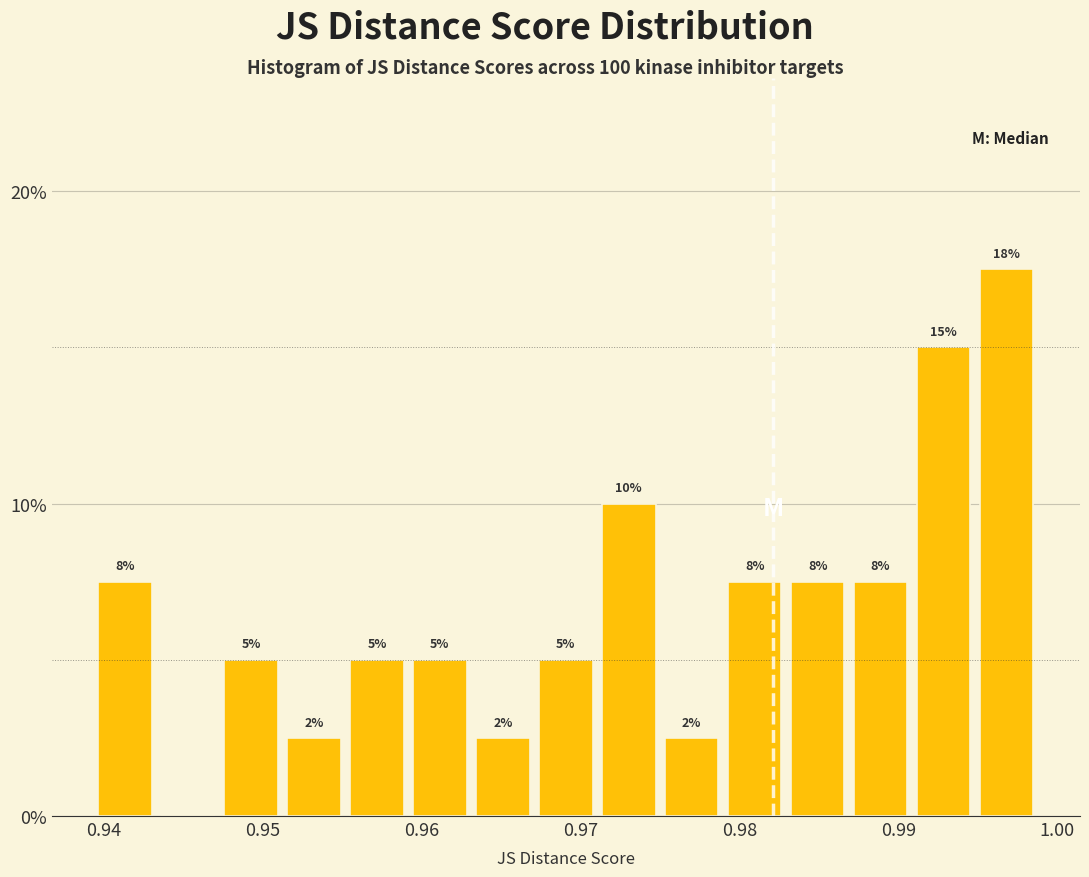

Around what value on the x-axis is the tallest bar? Give the approximate position of its centre, as read against the axis.

0.997